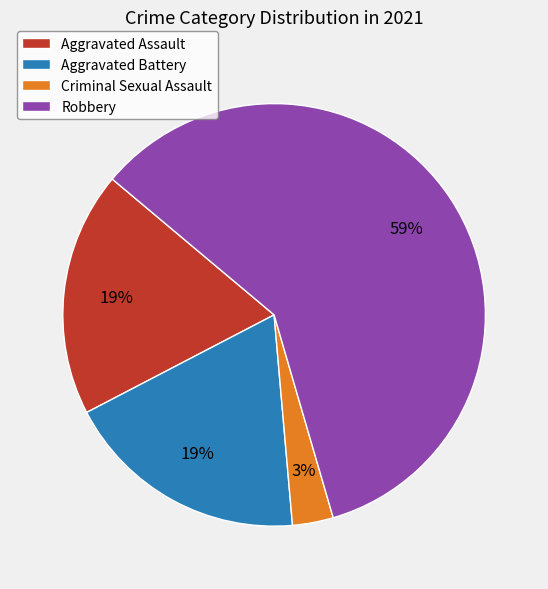

How many segments does this pie chart have?

4